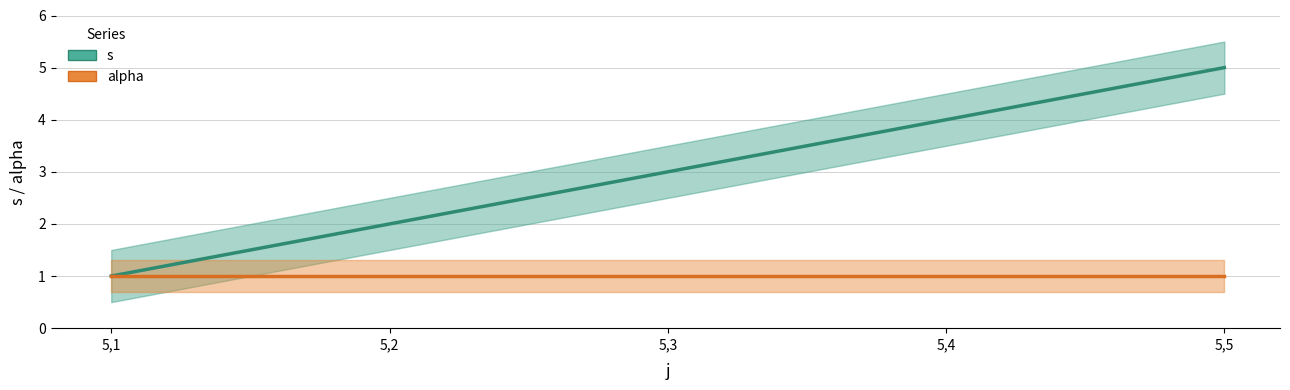

Which series has the largest range (max minus min)?

s